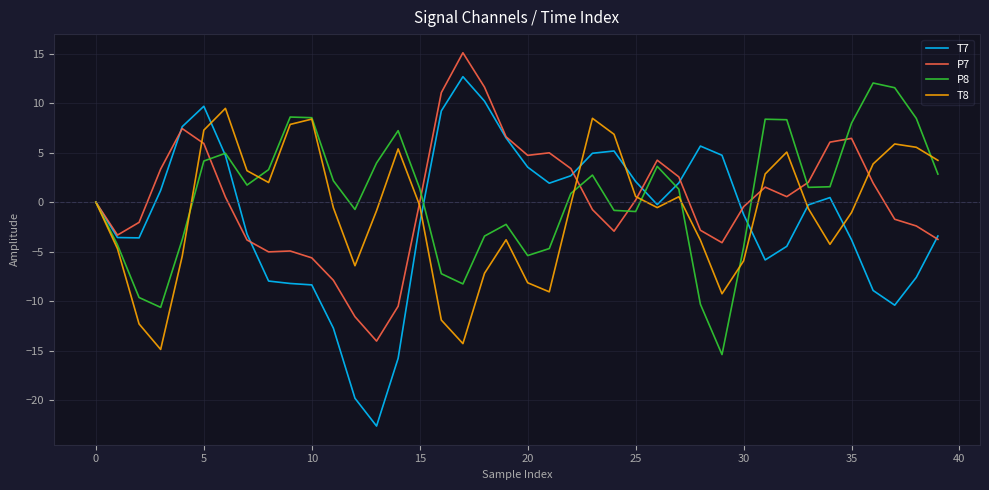

How many lines are shown in the chart?

4